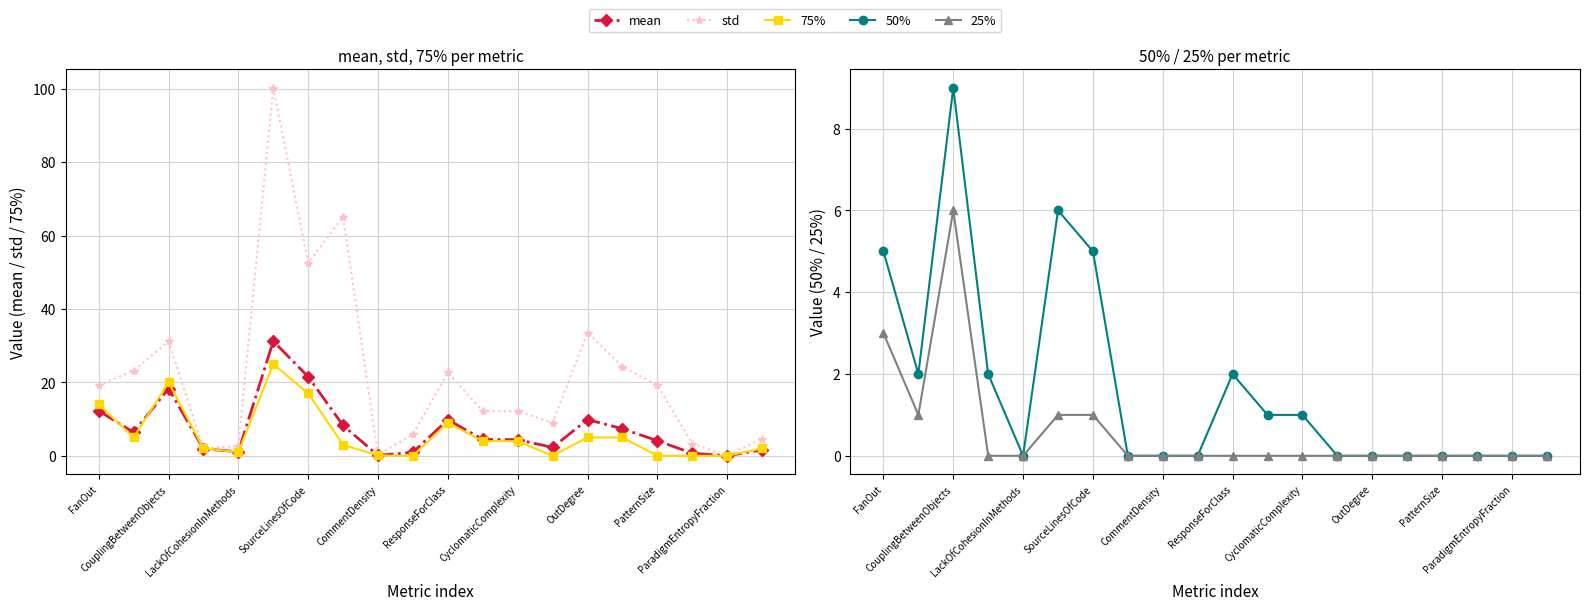

Between CouplingBetweenObjects and 14, which series saw the biggest shift?

std